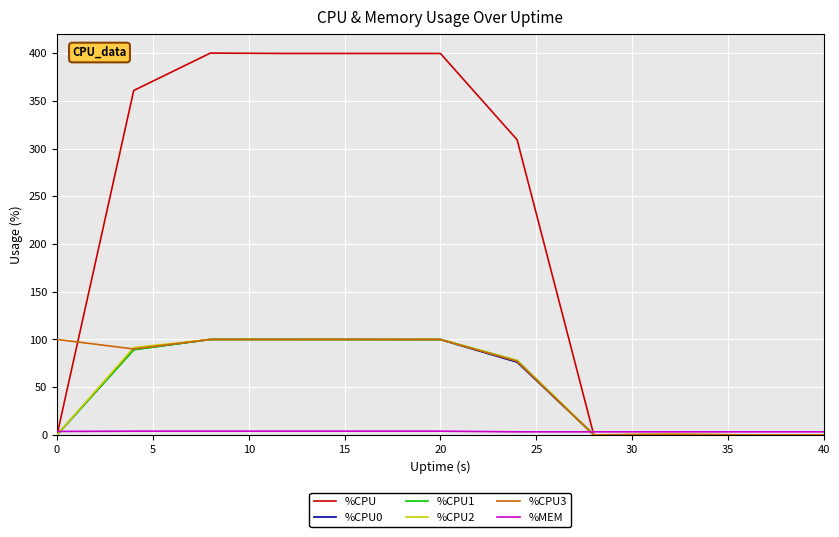

Which series has the widest spread of values?

%CPU